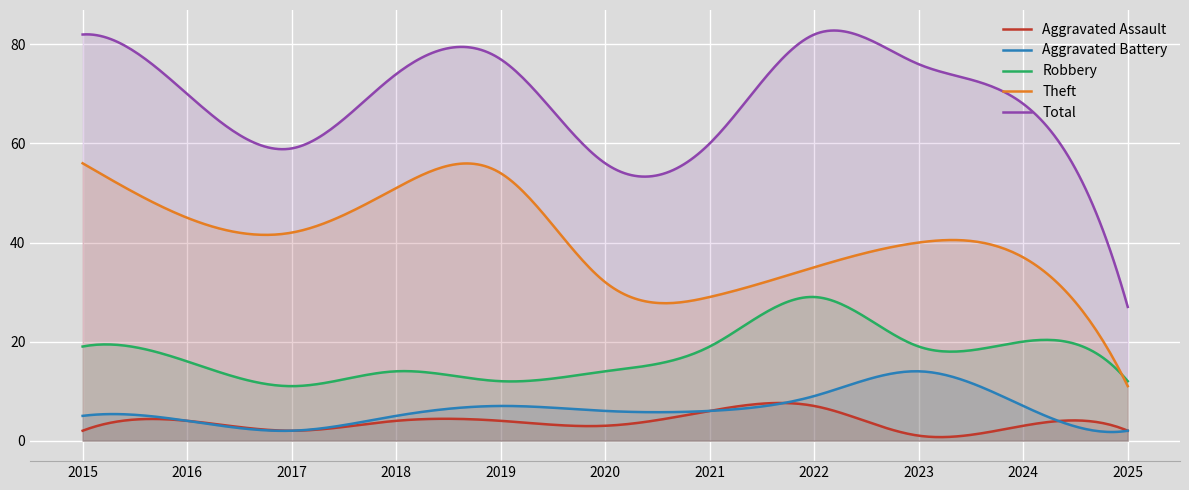

Rank the series at 2022 from highest to lowest value.

Total, Theft, Robbery, Aggravated Battery, Aggravated Assault